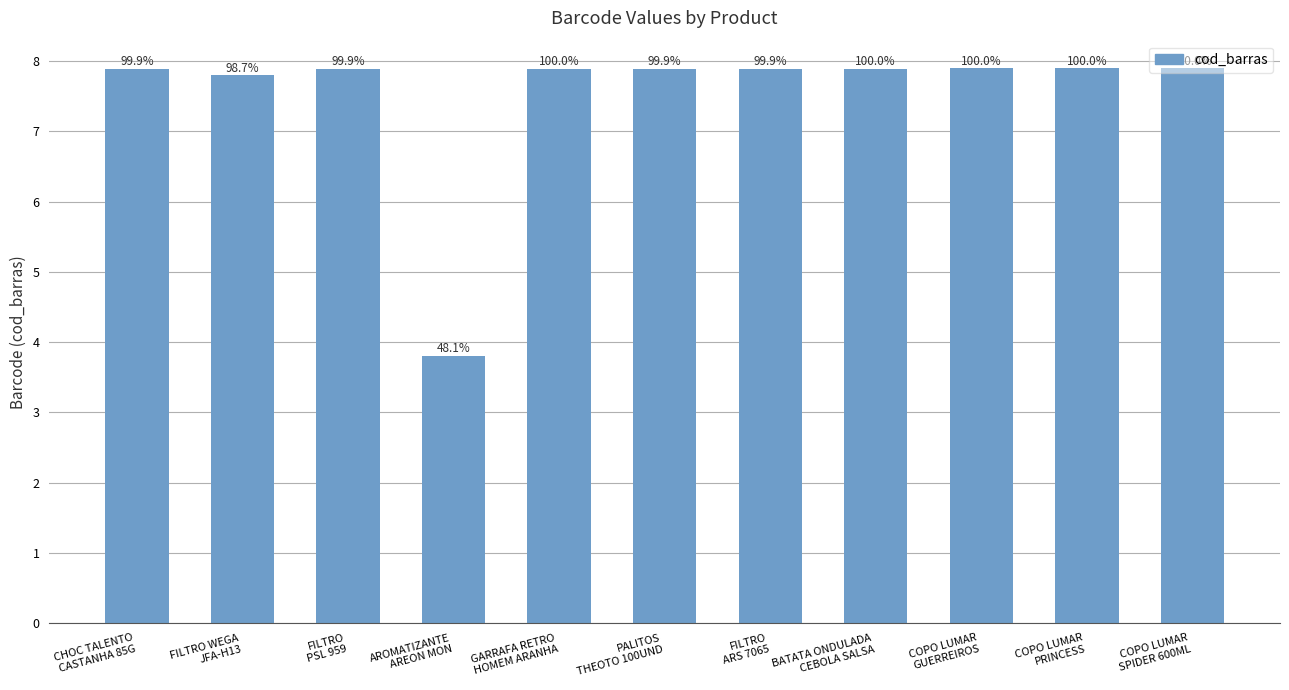

Reading right to left, transcribe all the data shown in this chart.

7.9	7.9	7.9	7.9	7.9	7.9	7.9	3.8	7.9	7.8	7.9